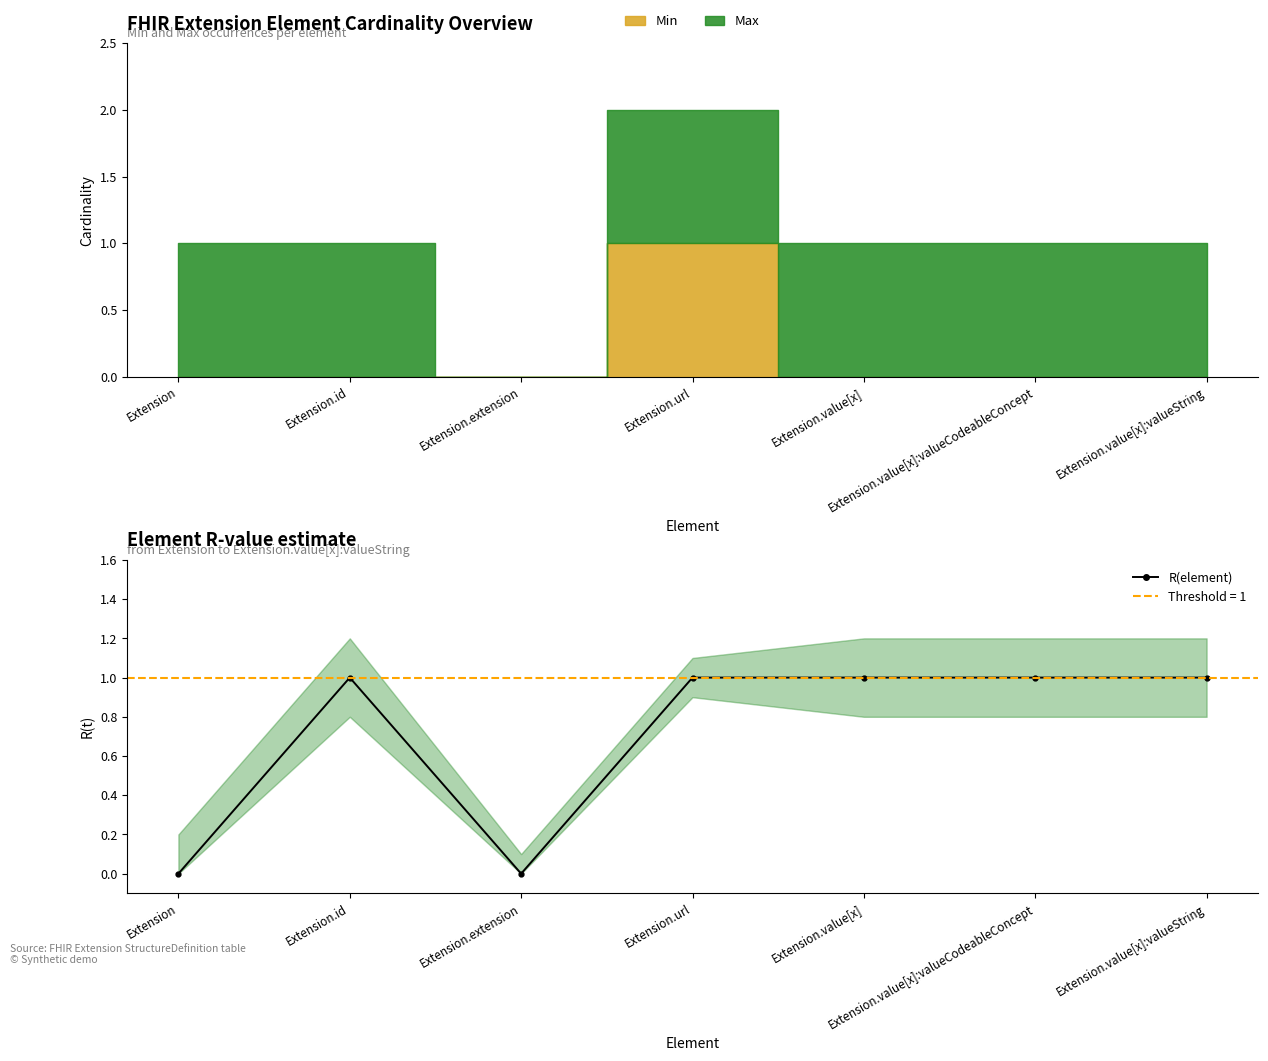

How many points are higher than both their immediate neighbors (excluding endpoints)?

1